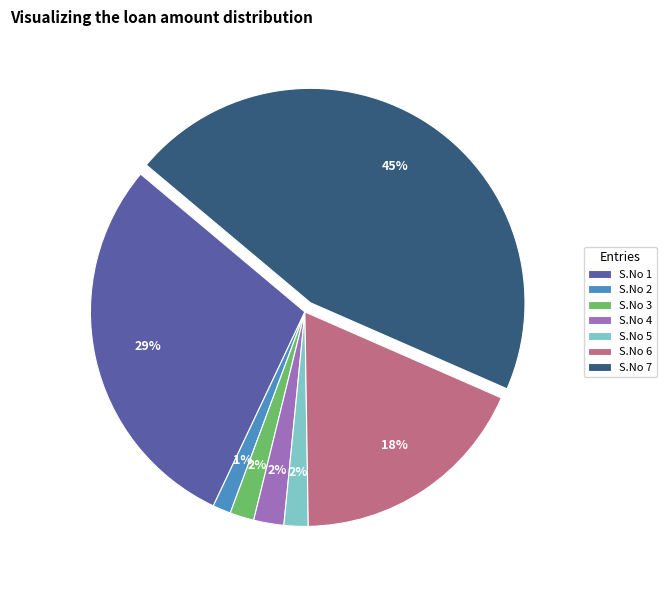

Combined, do S.No 3 and S.No 1 account for over 50%?

No